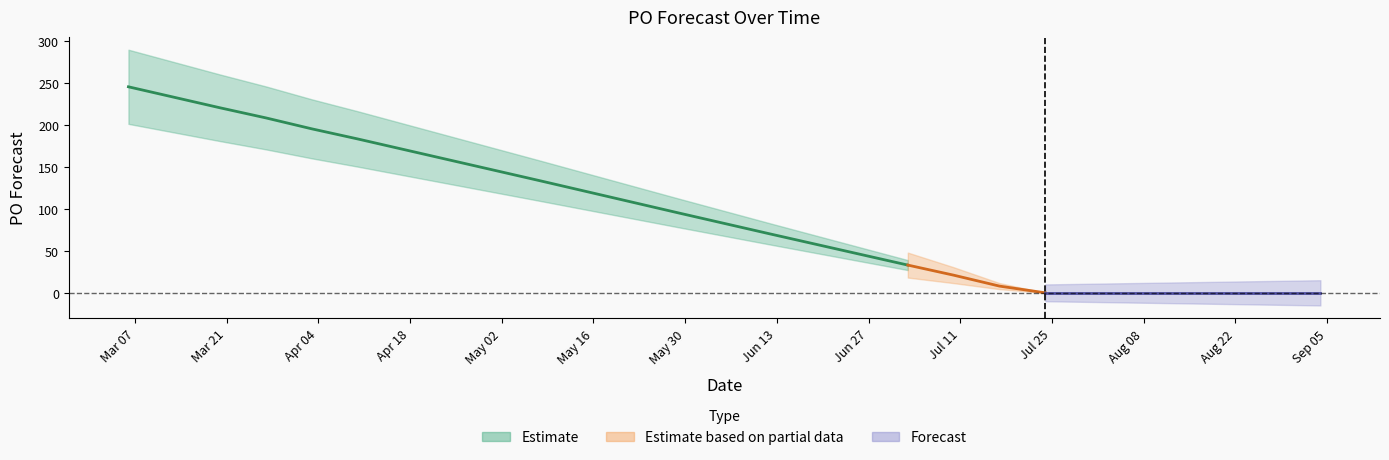

How many values are below 33?

9